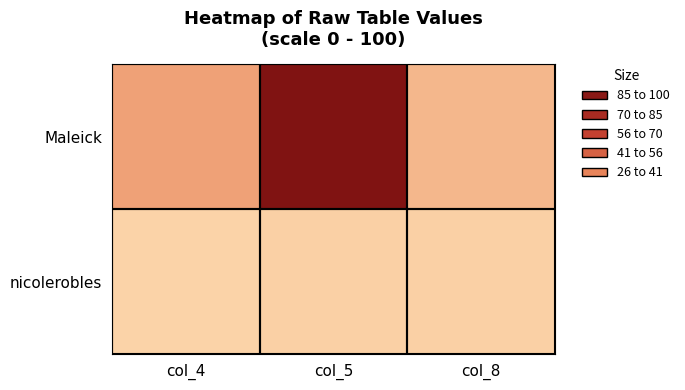

At col_8, list the series in order from largest to smallest.

Maleick, nicolerobles